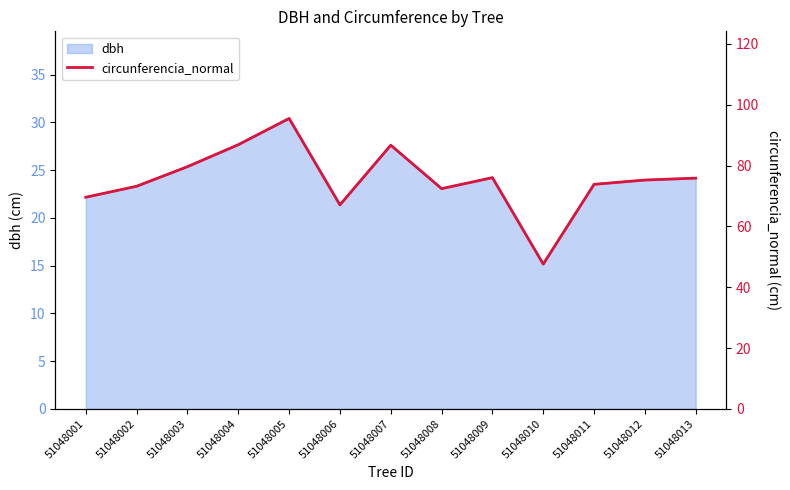

The value of dbh at 51048003 is 25.4. True or false?

True